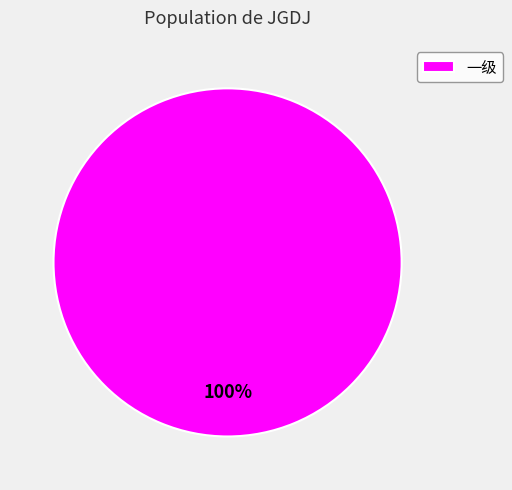

How many slices are in this pie chart?

1